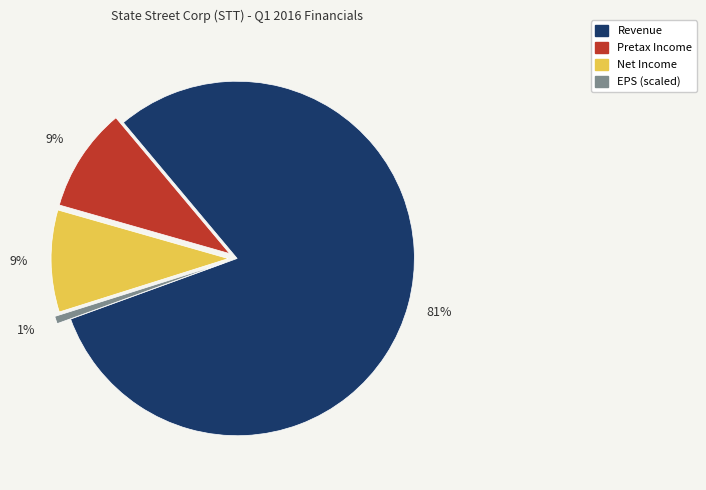

How many slices are in this pie chart?

4